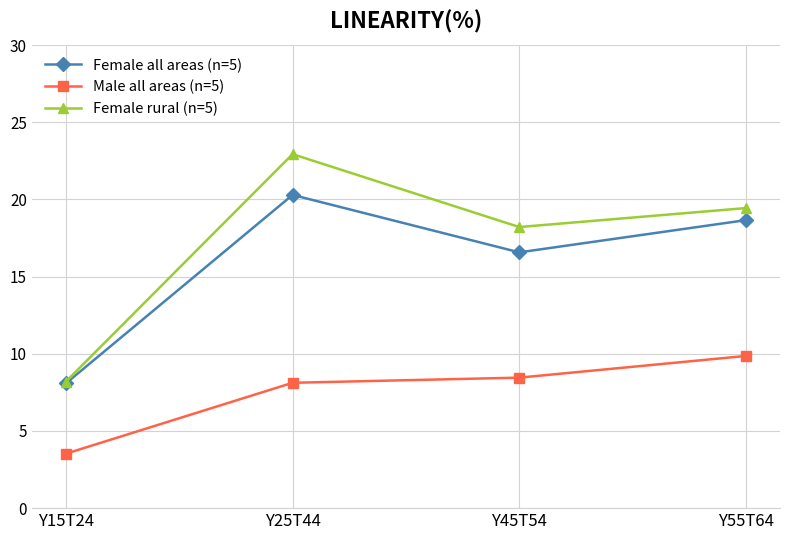

Between Y45T54 and Y55T64, which series saw the biggest shift?

Female all areas (n=5)